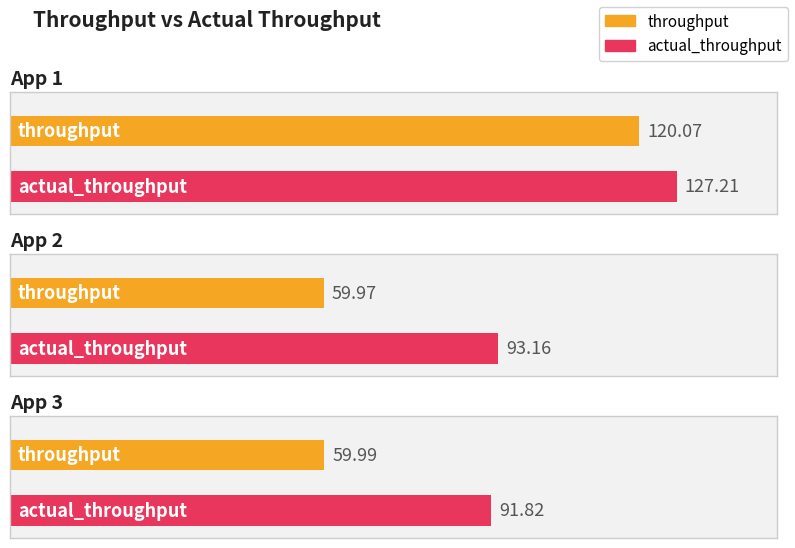

What is the lowest value of the throughput series?

60.0